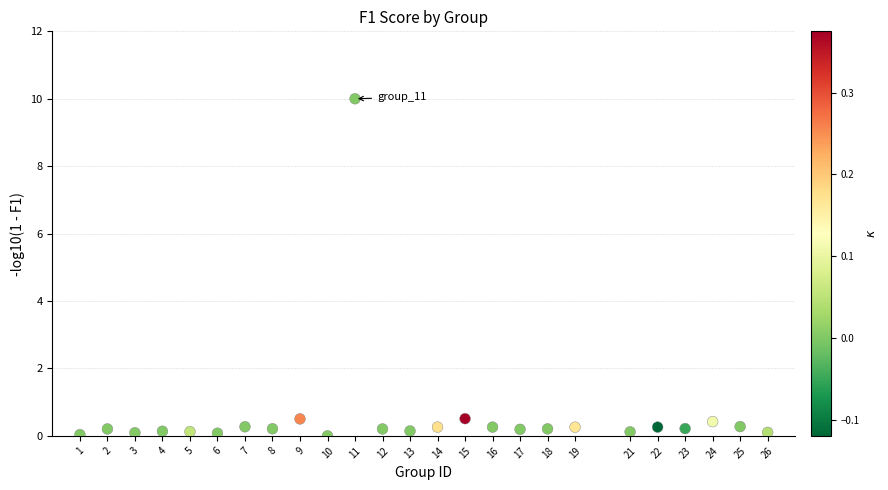

What is the range of Y values (max minus min)?

10.0